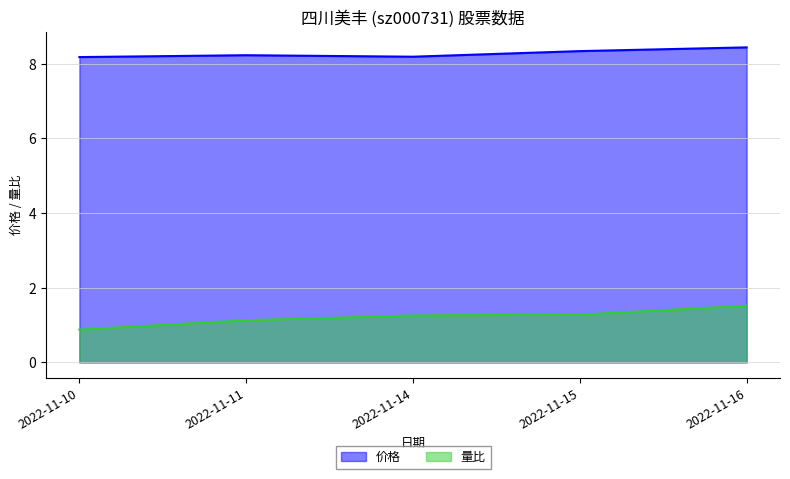

Reading left to right, transcribe all the data shown in this chart.

价格: 2022-11-10=8.2	2022-11-11=8.2	2022-11-14=8.2	2022-11-15=8.3	2022-11-16=8.4
量比: 2022-11-10=0.9	2022-11-11=1.1	2022-11-14=1.3	2022-11-15=1.3	2022-11-16=1.5